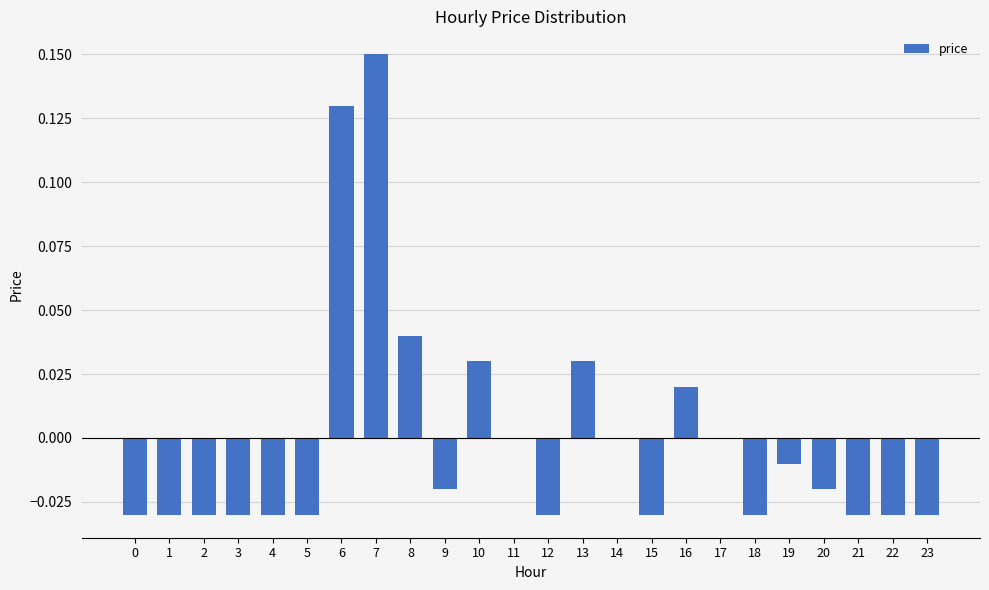

How many categories are shown in the chart?

24